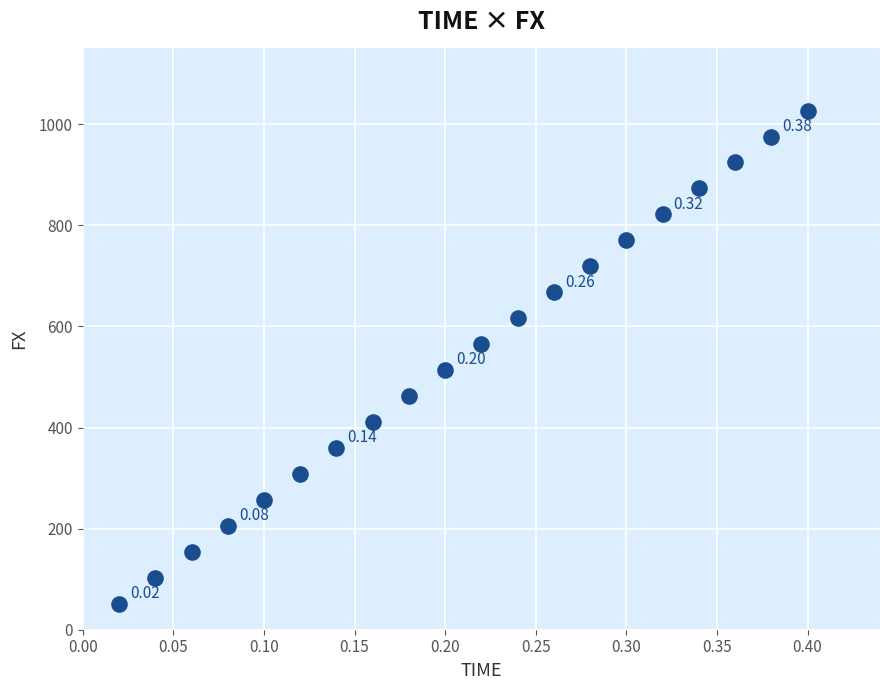

What is the range of Y values (max minus min)?

975.4